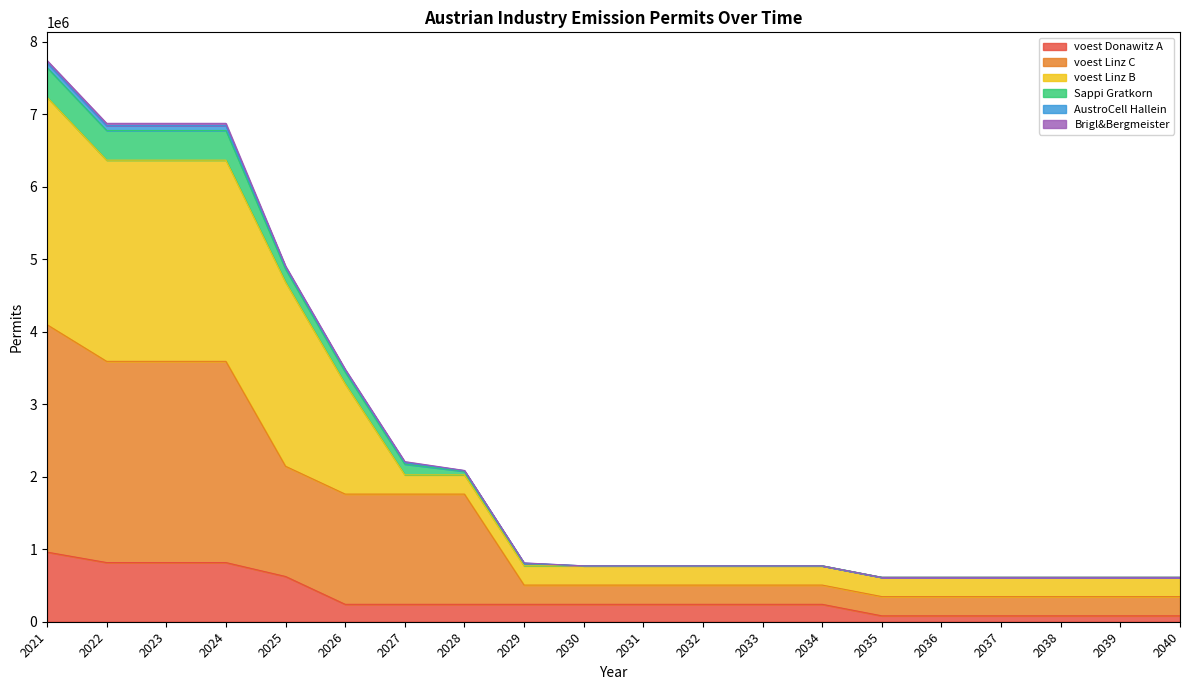

What is the value of the voest Linz C point at the 7th from the left?

1761107.6